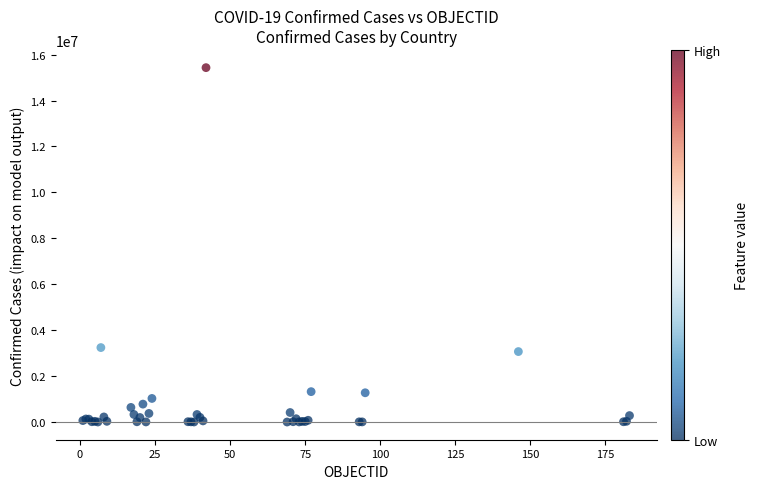

What Y value in the scatter plot is closest to 7717110?

3242103